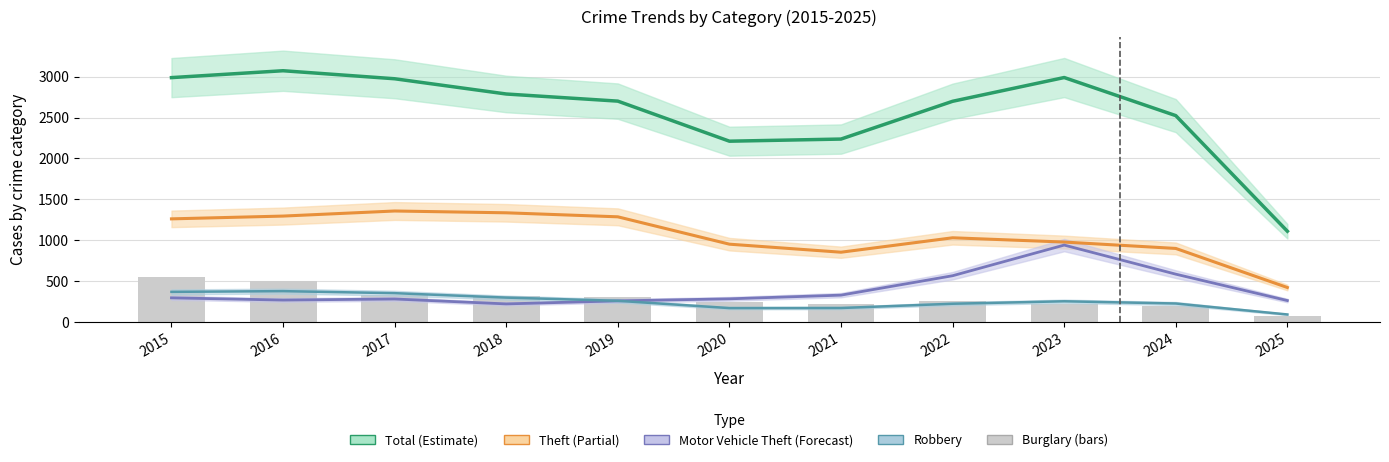

Which has a higher value, 2017 or 2024?

2017